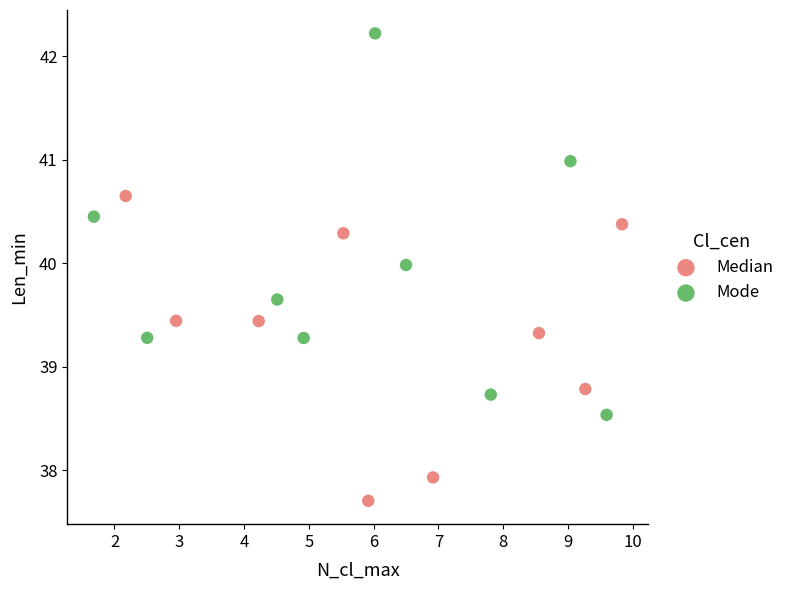

Which series contains the lowest Y value?

Median